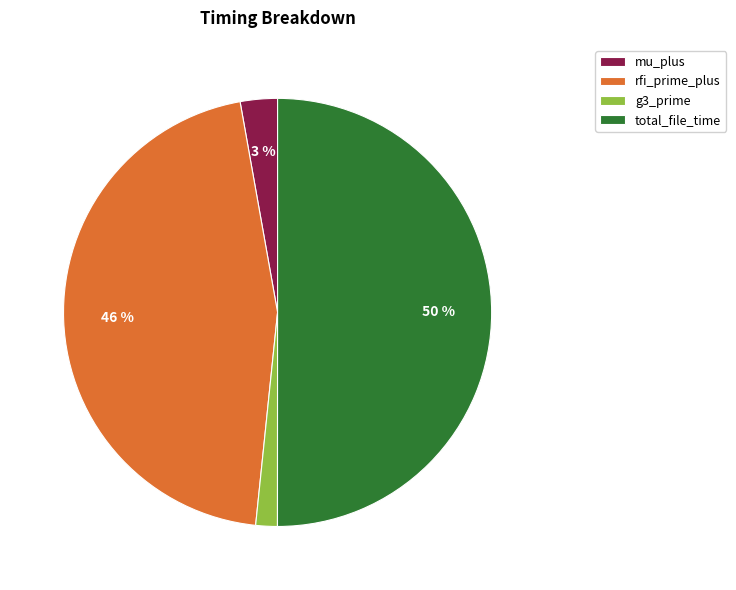

Which category has the biggest portion of the pie?

total_file_time